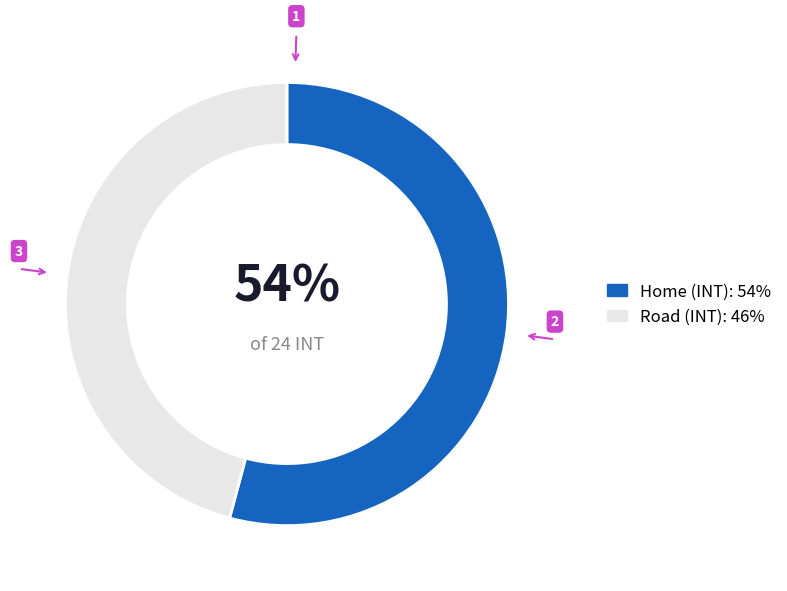

Combined, do Road and Home account for over 50%?

Yes